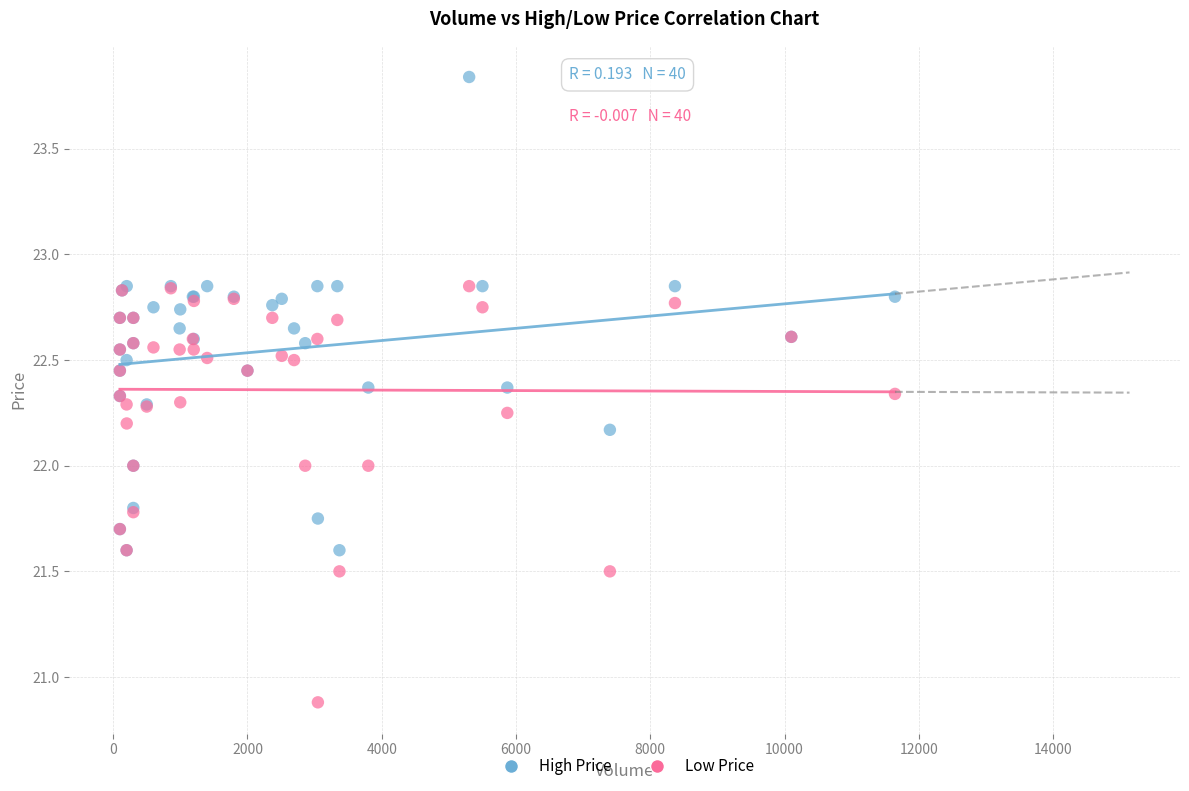

Which series reaches the maximum Y coordinate?

High Price